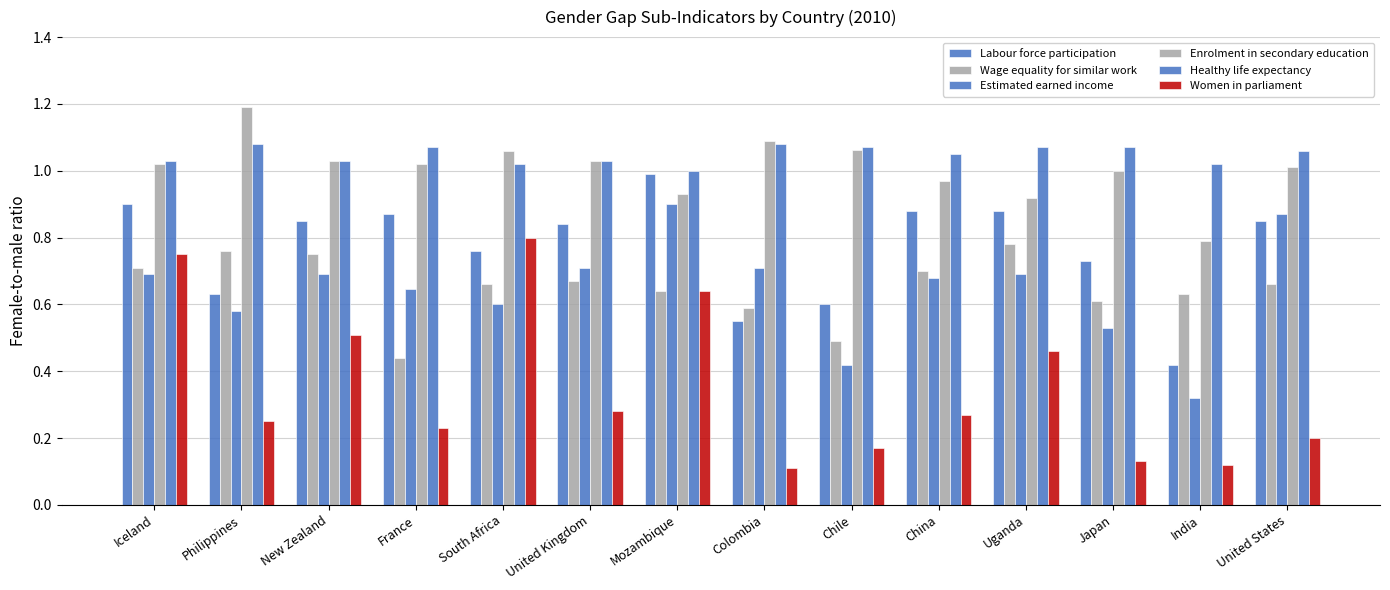

How many series are shown in this chart?

6